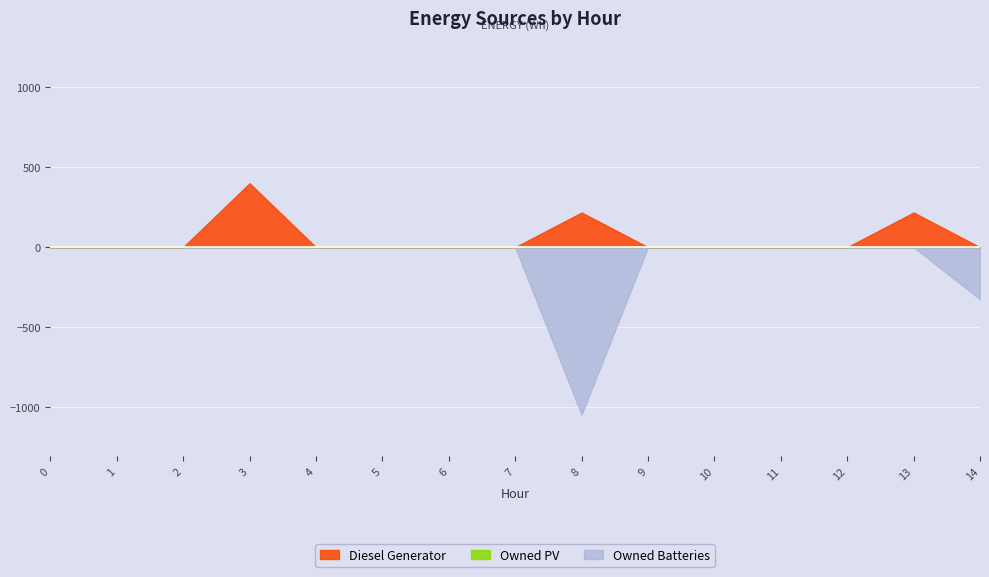

At which category is the sum across all series the highest?

3